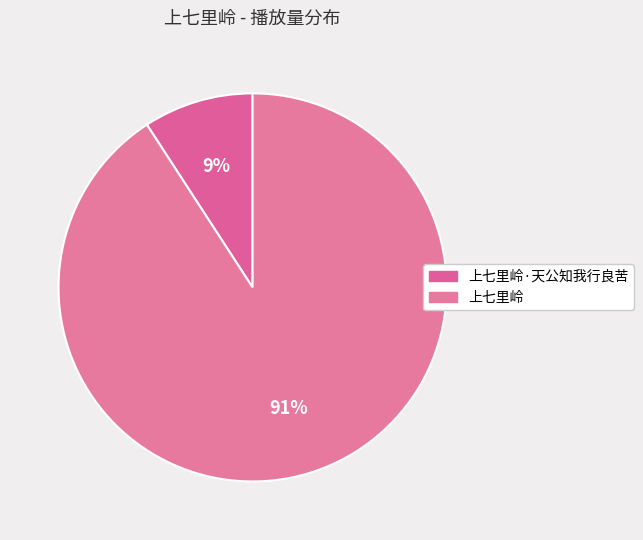

Is it true that 上七里岭·天公知我行良苦 is 23% of the pie?

False